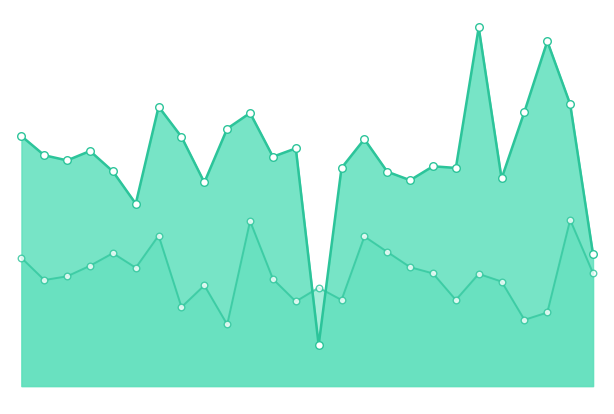

At how many categories does at least one series exceed 119?

26